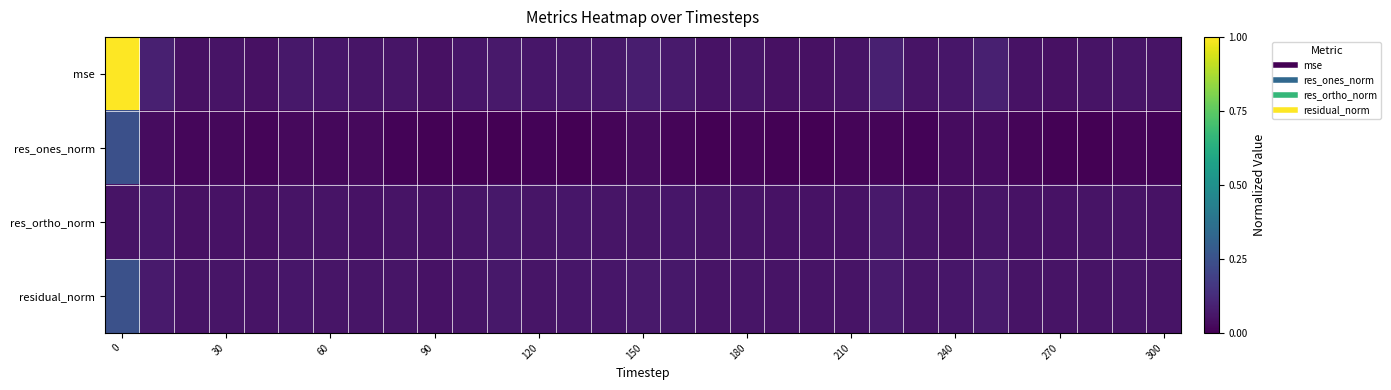

What is the greatest value displayed?

1.0